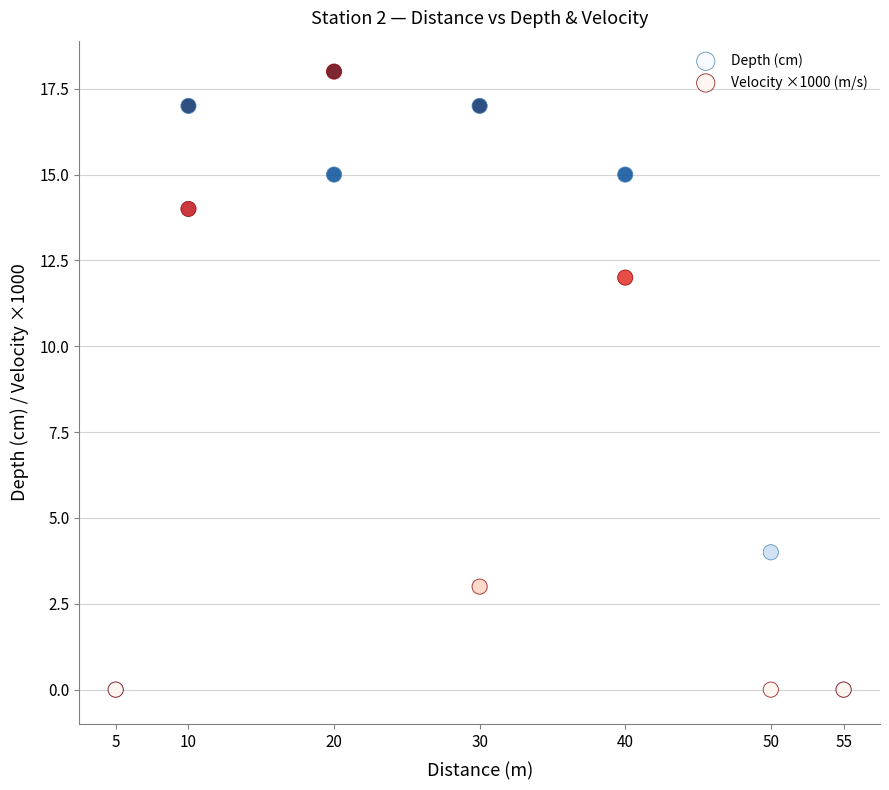

What are all the series names shown in the legend?

Depth (cm), Velocity ×1000 (m/s)